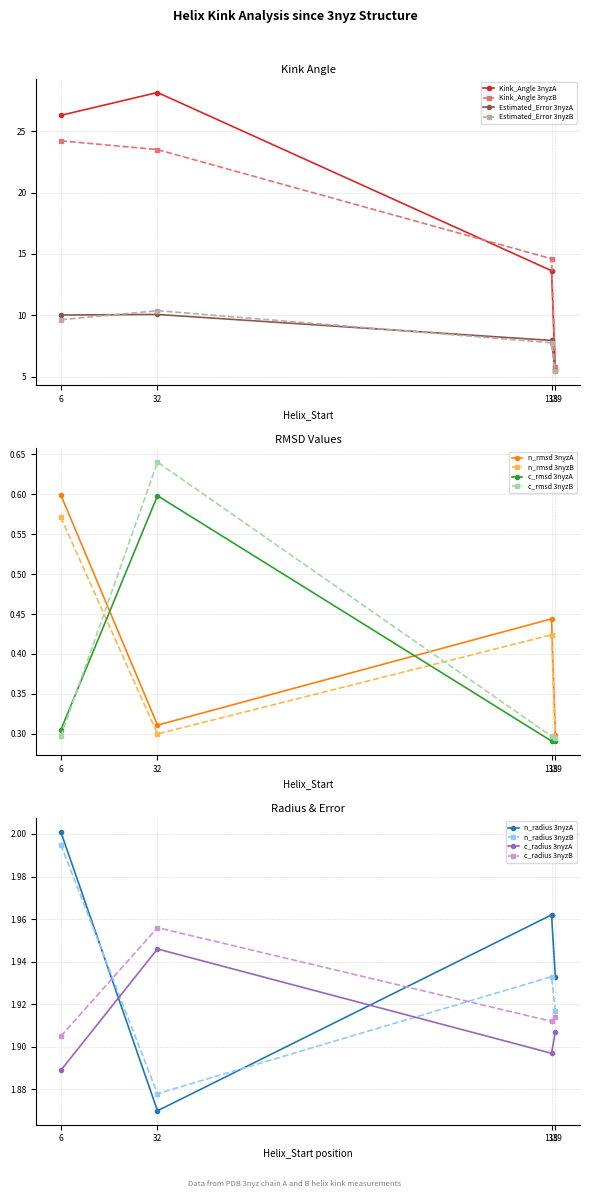

What is the value of the n_rmsd point at the 3rd from the left?

0.4